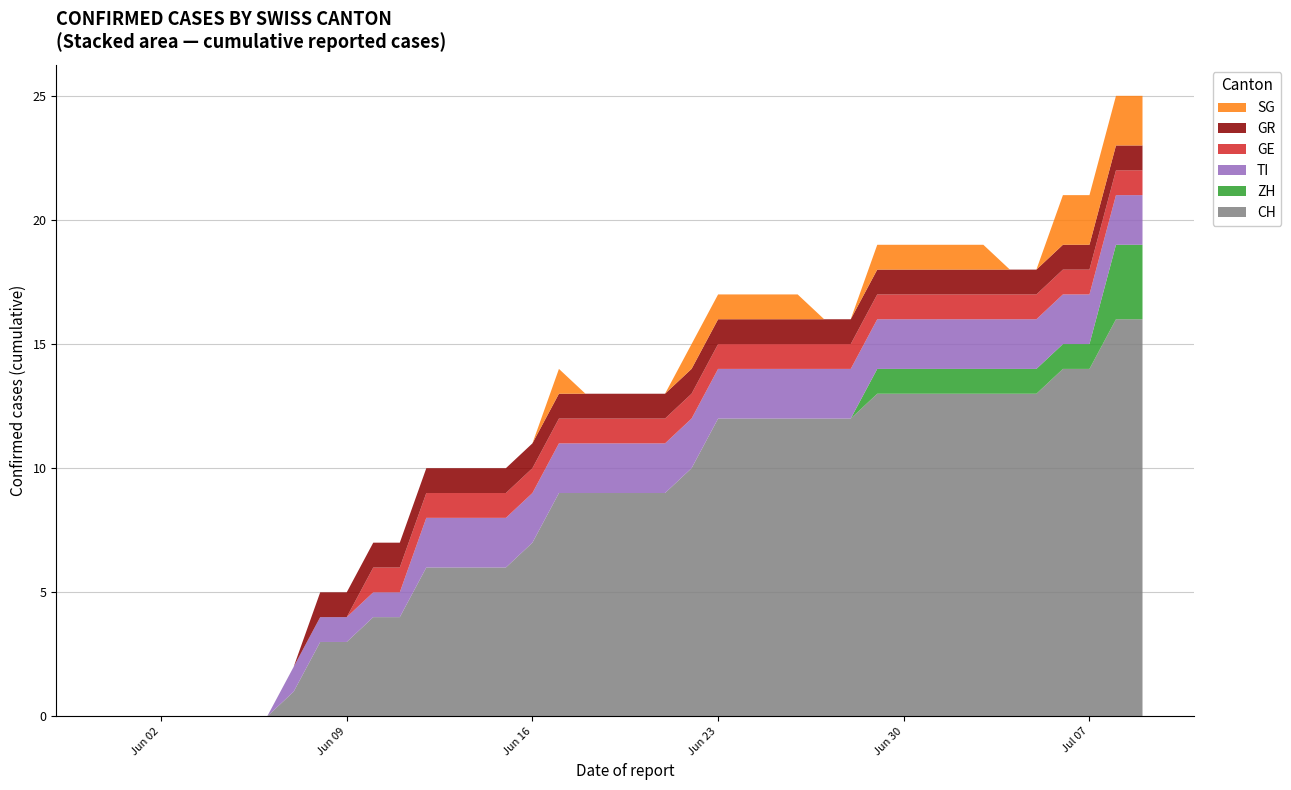

Reading left to right, list all the values displayed in this chart.

CH: 0=0	1=0	2=0	3=0	4=0	5=0	6=0	7=1	8=3	9=3	10=4	11=4	12=6	13=6	14=6	15=6	16=7	17=9	18=9	19=9	20=9	21=9	22=10	23=12	24=12	25=12	26=12	27=12	28=12	29=13	30=13	31=13	32=13	33=13	34=13	35=13	36=14	37=14	38=16	39=16
ZH: 0=0	1=0	2=0	3=0	4=0	5=0	6=0	7=0	8=0	9=0	10=0	11=0	12=0	13=0	14=0	15=0	16=0	17=0	18=0	19=0	20=0	21=0	22=0	23=0	24=0	25=0	26=0	27=0	28=0	29=1	30=1	31=1	32=1	33=1	34=1	35=1	36=1	37=1	38=3	39=3
TI: 0=0	1=0	2=0	3=0	4=0	5=0	6=0	7=1	8=1	9=1	10=1	11=1	12=2	13=2	14=2	15=2	16=2	17=2	18=2	19=2	20=2	21=2	22=2	23=2	24=2	25=2	26=2	27=2	28=2	29=2	30=2	31=2	32=2	33=2	34=2	35=2	36=2	37=2	38=2	39=2
GE: 0=0	1=0	2=0	3=0	4=0	5=0	6=0	7=0	8=0	9=0	10=1	11=1	12=1	13=1	14=1	15=1	16=1	17=1	18=1	19=1	20=1	21=1	22=1	23=1	24=1	25=1	26=1	27=1	28=1	29=1	30=1	31=1	32=1	33=1	34=1	35=1	36=1	37=1	38=1	39=1
GR: 0=0	1=0	2=0	3=0	4=0	5=0	6=0	7=0	8=1	9=1	10=1	11=1	12=1	13=1	14=1	15=1	16=1	17=1	18=1	19=1	20=1	21=1	22=1	23=1	24=1	25=1	26=1	27=1	28=1	29=1	30=1	31=1	32=1	33=1	34=1	35=1	36=1	37=1	38=1	39=1
SG: 0=0	1=0	2=0	3=0	4=0	5=0	6=0	7=0	8=0	9=0	10=0	11=0	12=0	13=0	14=0	15=0	16=0	17=1	18=0	19=0	20=0	21=0	22=1	23=1	24=1	25=1	26=1	27=0	28=0	29=1	30=1	31=1	32=1	33=1	34=0	35=0	36=2	37=2	38=2	39=2